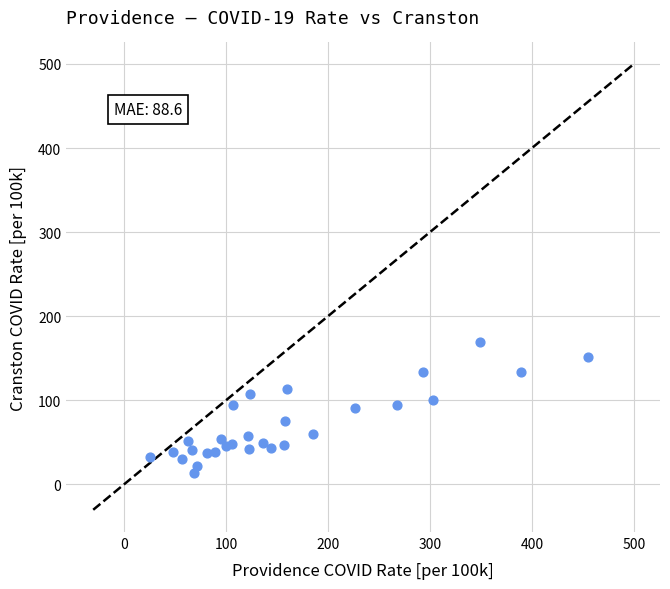

What is the range of Y values (max minus min)?

155